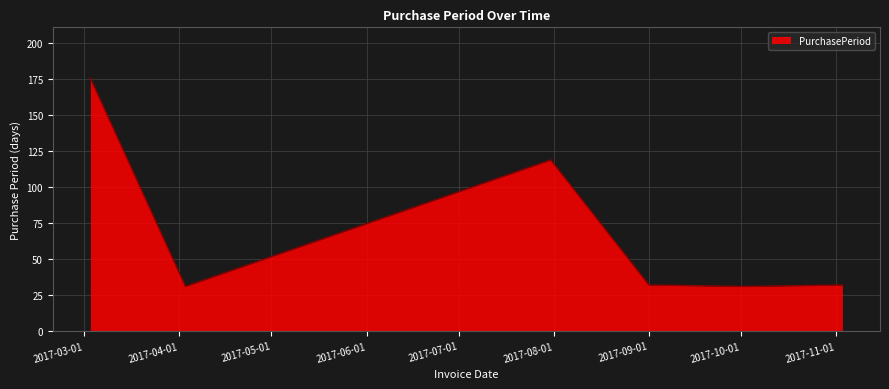

What is the difference between the maximum and minimum values?

145